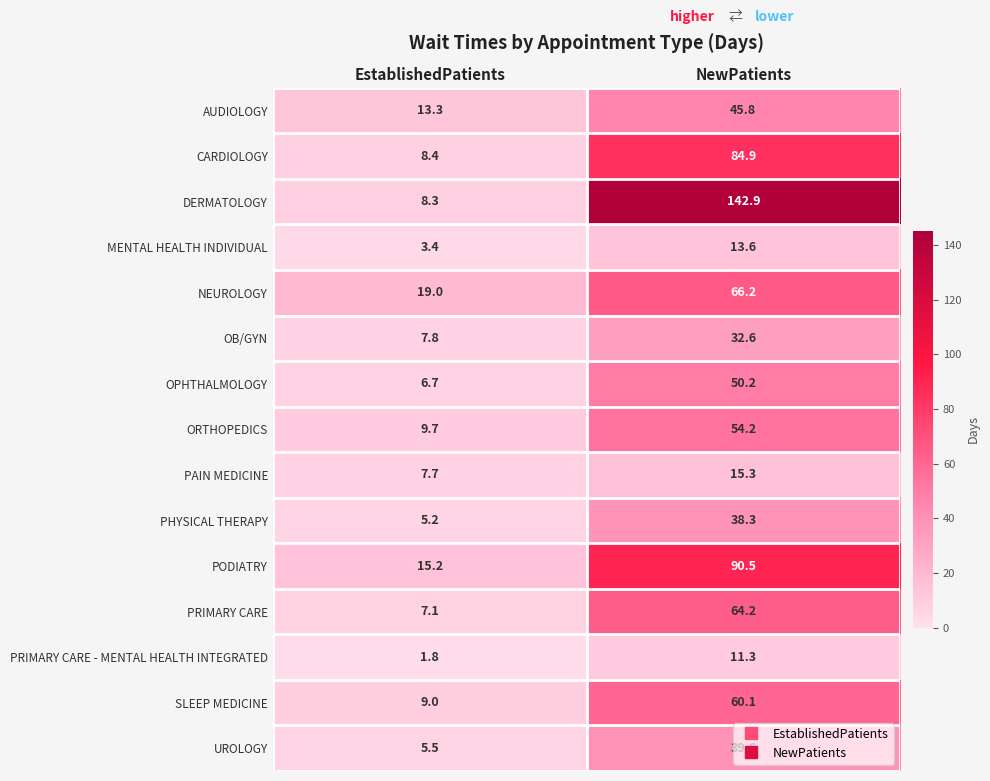

Which series changed the most between EstablishedPatients and NewPatients?

DERMATOLOGY